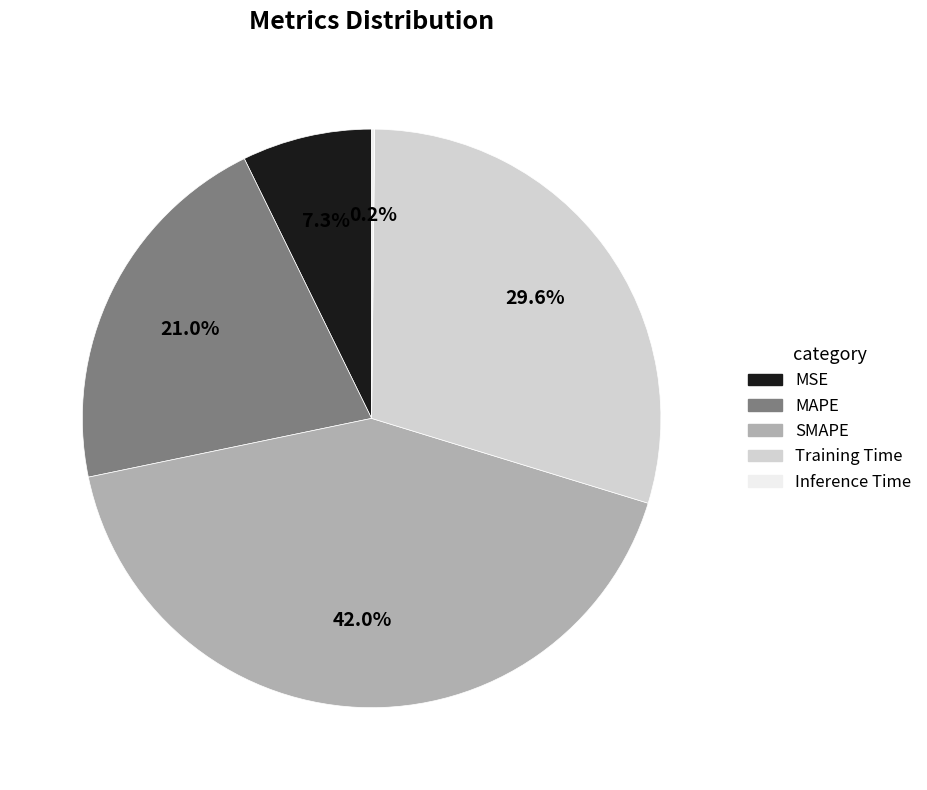

Between MSE and Training Time, which is larger?

Training Time